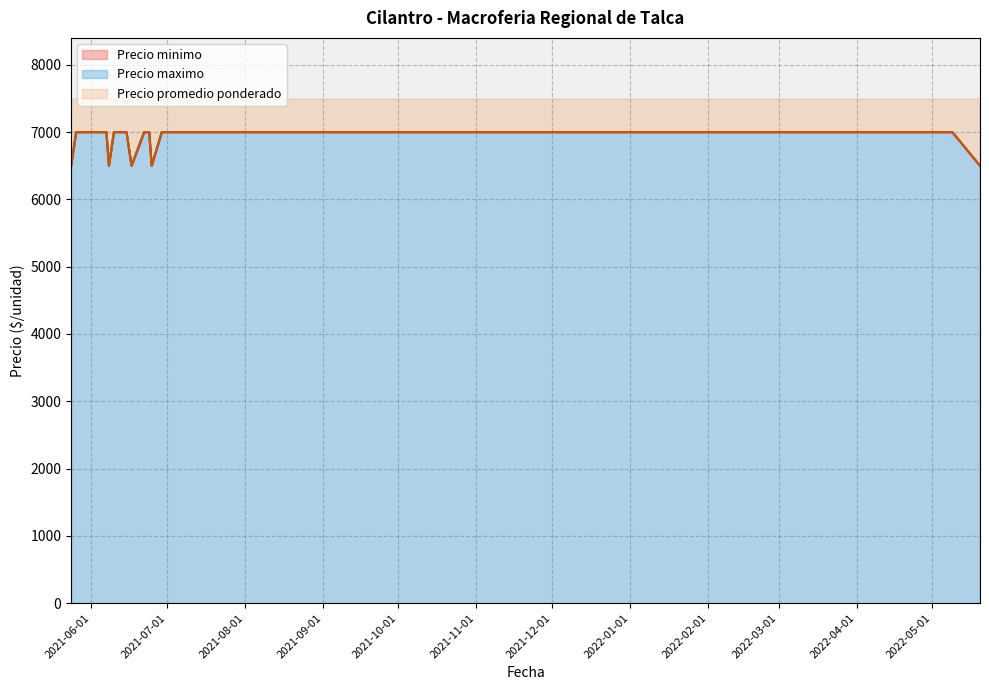

Reading left to right, extract all data points from this chart.

Precio minimo: 6500	7000	7000	7000	6500	7000	7000	7000	6500	7000	7000	6500	7000	7000	7000	6500
Precio maximo: 6500	7000	7000	7000	6500	7000	7000	7000	6500	7000	7000	6500	7000	7000	7000	6500
Precio promedio ponderado: 6500	7000	7000	7000	6500	7000	7000	7000	6500	7000	7000	6500	7000	7000	7000	6500